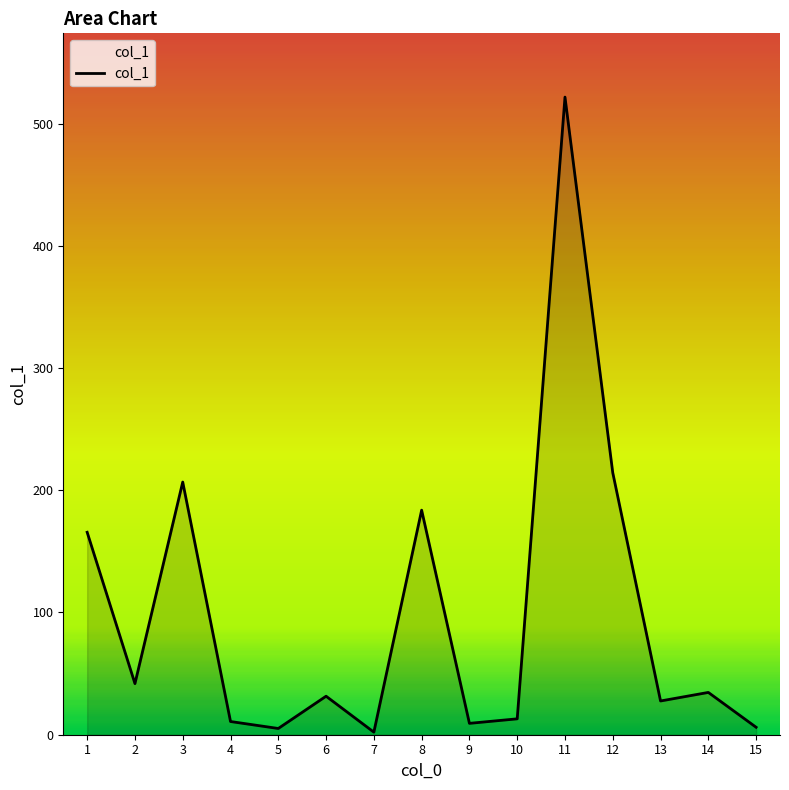

What value does the data have at 3?

206.7